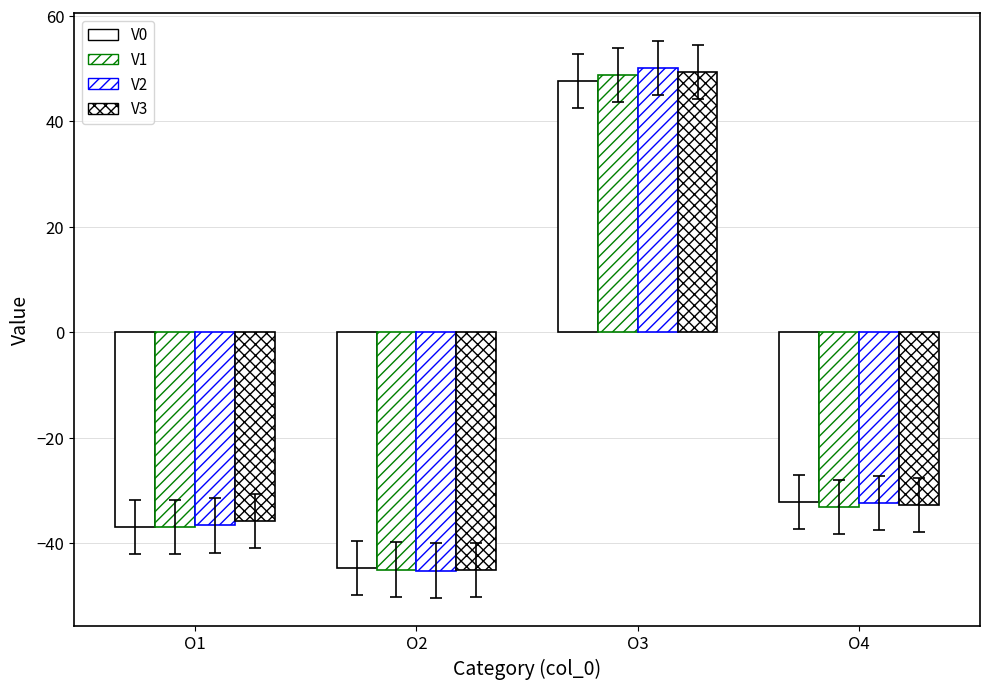

List the labels in order of V1 value, smallest first.

O2, O1, O4, O3